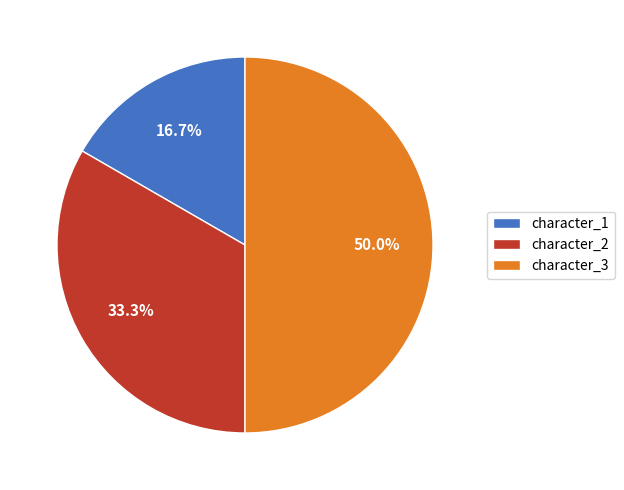

Does character_1 account for over 50% of the chart?

No